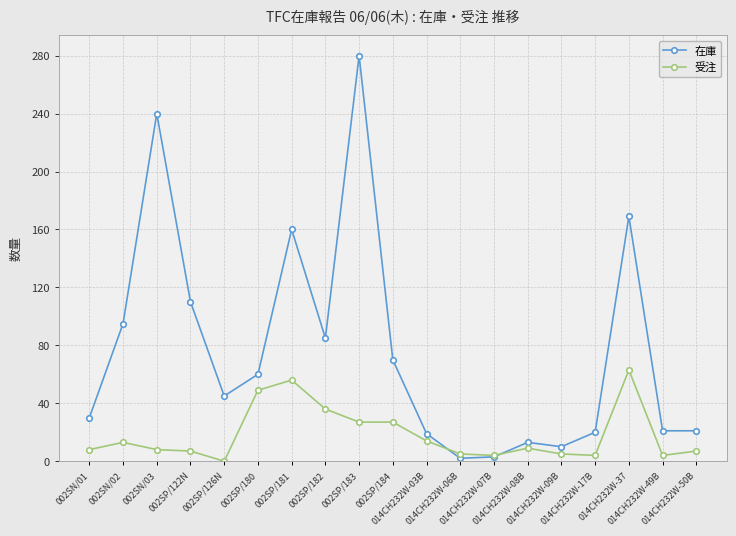

What is the spread (max minus min) of values at 002SP/126N?

45